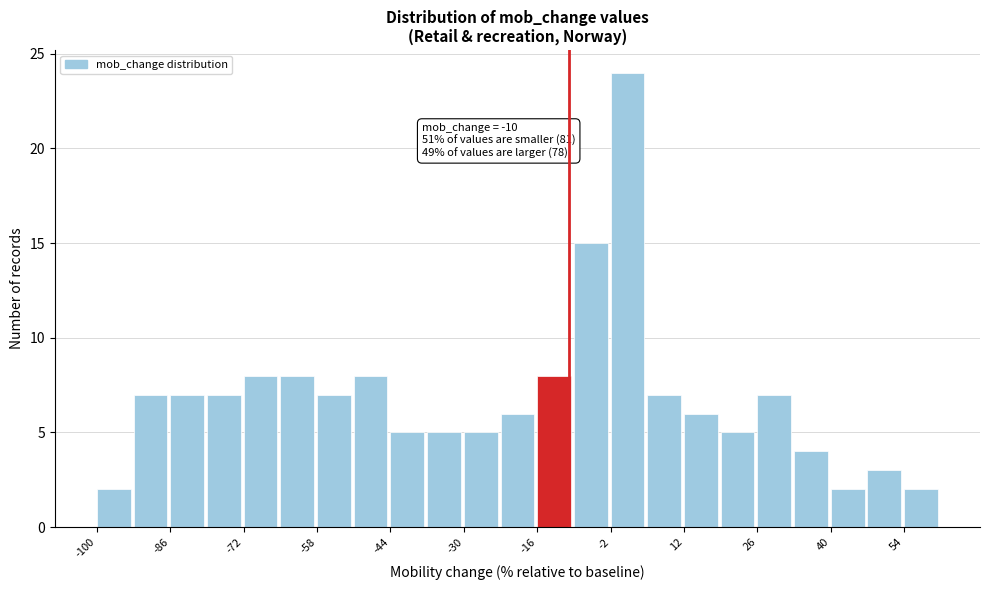

Around what value on the x-axis is the tallest bar? Give the approximate position of its centre, as read against the axis.

2